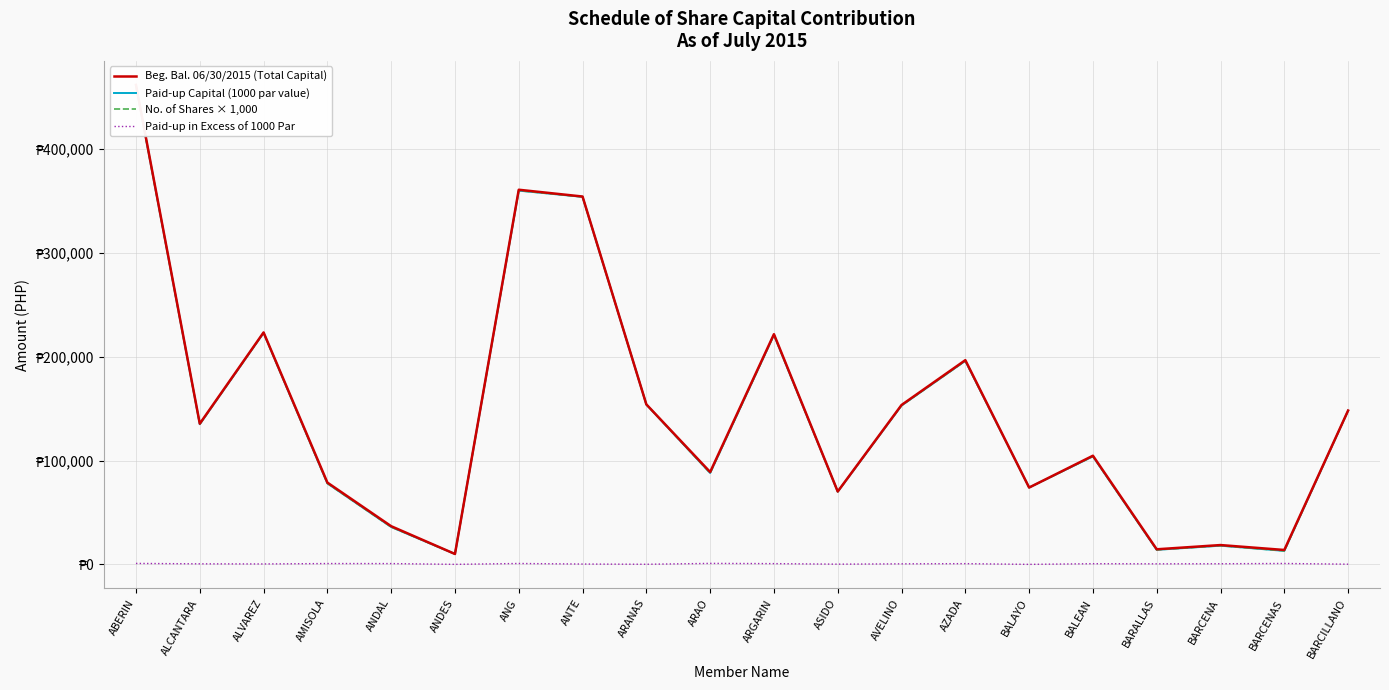

What are all the series names shown in the legend?

Beg. Bal. 06/30/2015 (Total Capital), Paid-up Capital (1000 par value), No. of Shares × 1,000, Paid-up in Excess of 1000 Par